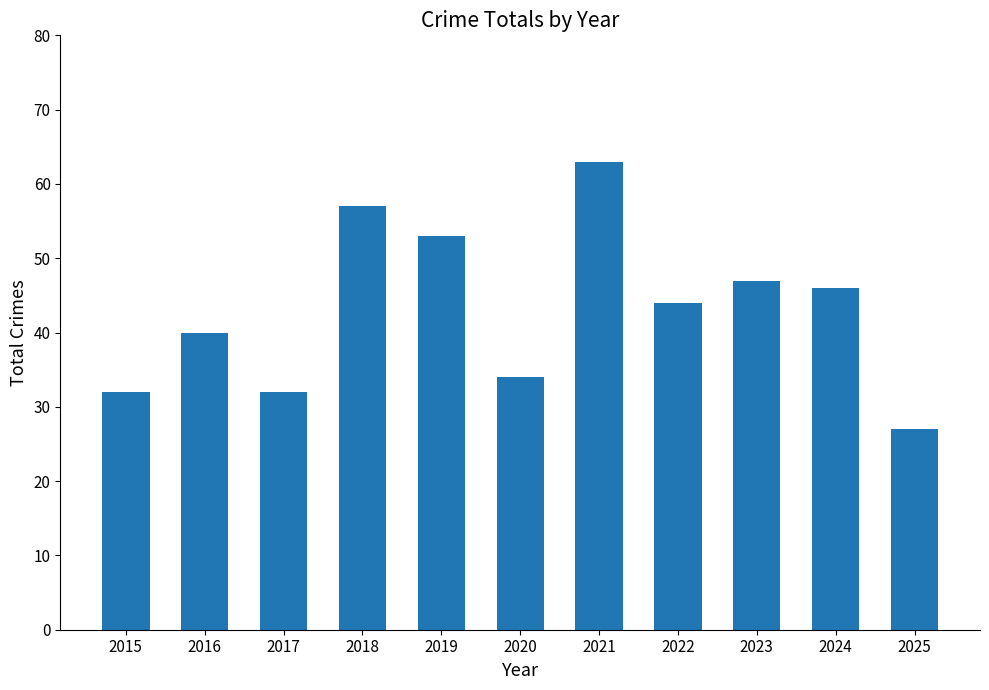

The value at 2020 is 34. True or false?

True